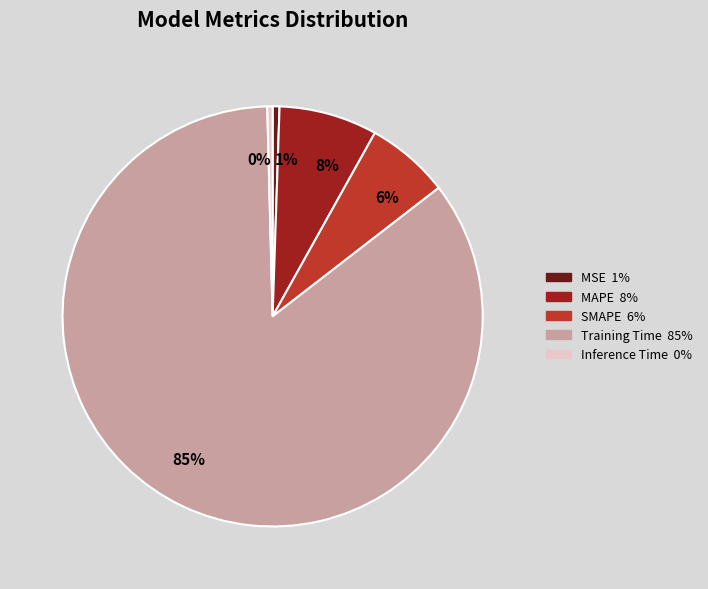

Which slice is the largest?

85%